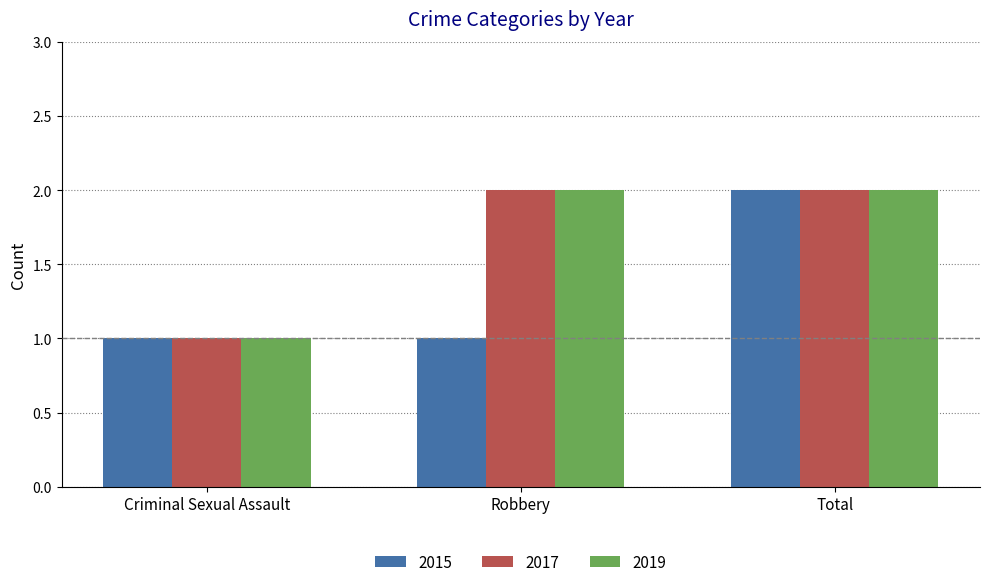

Is the value of 2017 at Robbery greater than the value of 2015 at Robbery?

Yes